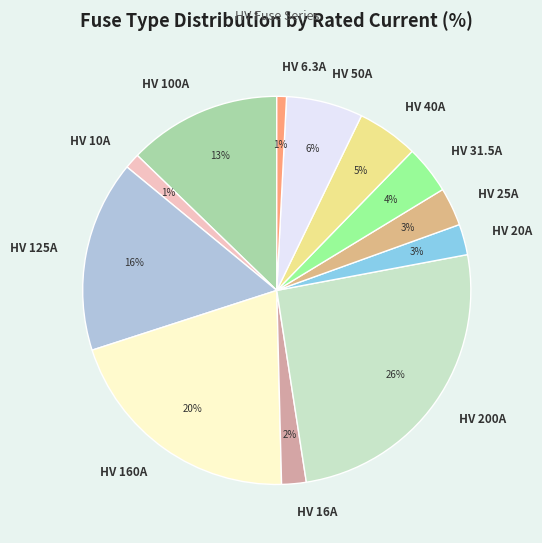

True or false: HV 10A accounts for 1% of the total.

True